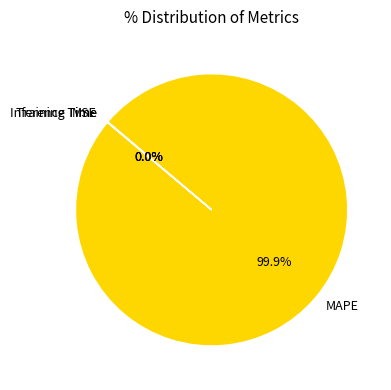

Which slice represents more than half of the pie?

MAPE